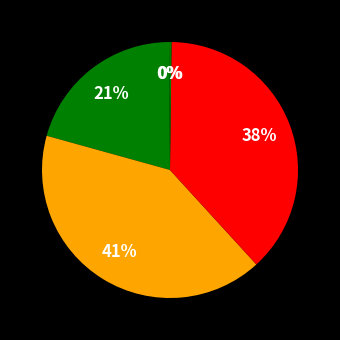

How many slices are in this pie chart?

5